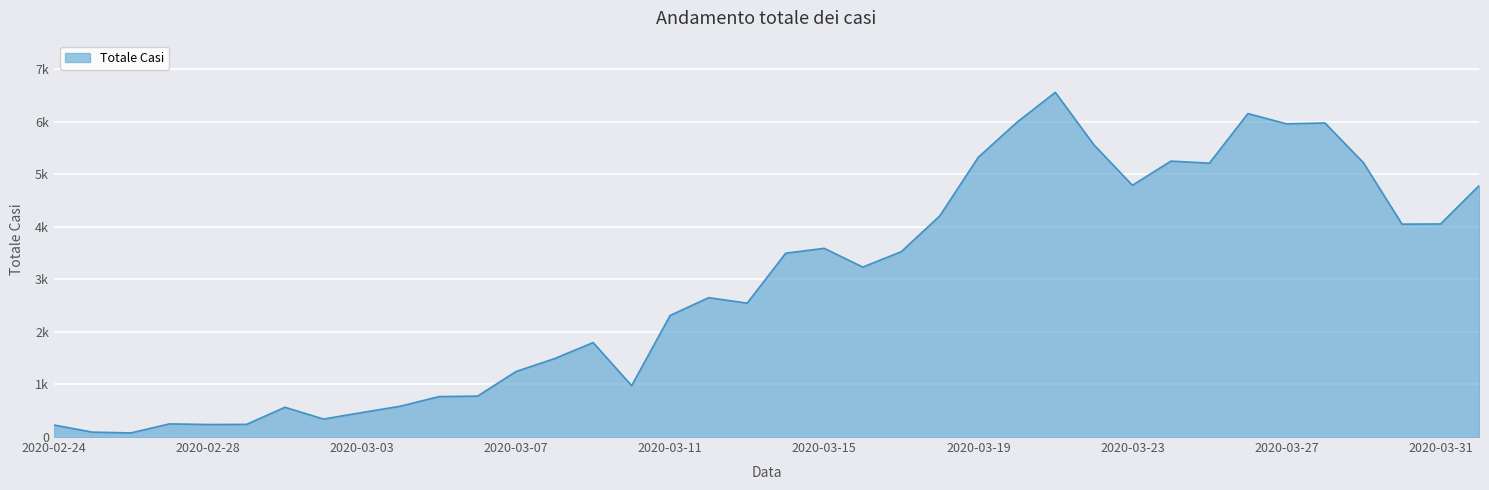

List the labels in order of value, smallest first.

2020-02-26, 2020-02-25, 2020-02-24, 2020-02-28, 2020-02-29, 2020-02-27, 2020-03-02, 2020-03-03, 2020-03-01, 2020-03-04, 2020-03-05, 2020-03-06, 2020-03-10, 2020-03-07, 2020-03-08, 2020-03-09, 2020-03-11, 2020-03-13, 2020-03-12, 2020-03-16, 2020-03-14, 2020-03-17, 2020-03-15, 2020-03-30, 2020-03-31, 2020-03-18, 2020-04-01, 2020-03-23, 2020-03-25, 2020-03-29, 2020-03-24, 2020-03-19, 2020-03-22, 2020-03-27, 2020-03-28, 2020-03-20, 2020-03-26, 2020-03-21